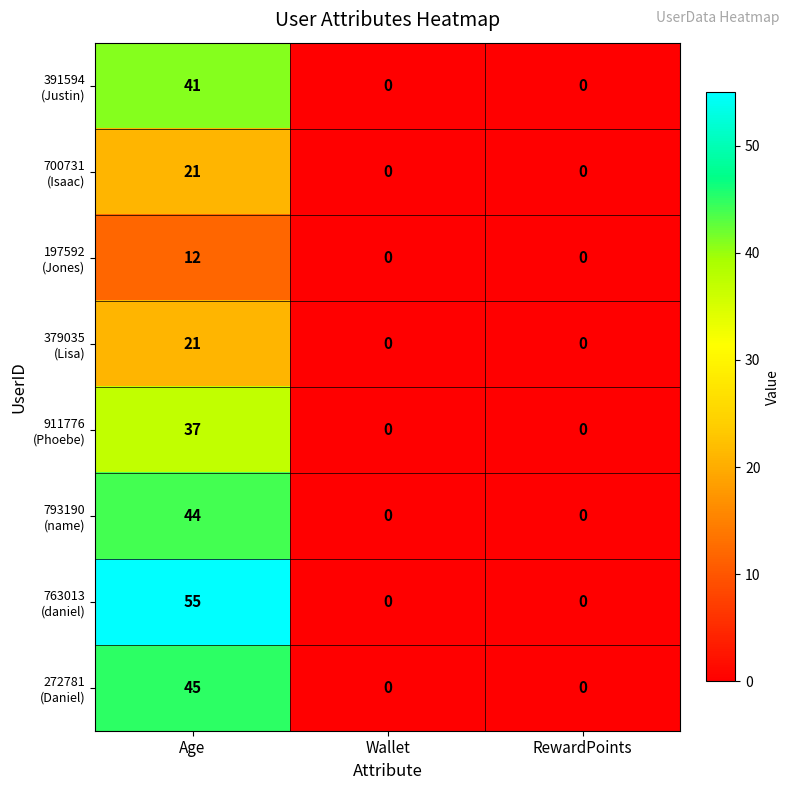

Which category has the highest value across all series?

Age